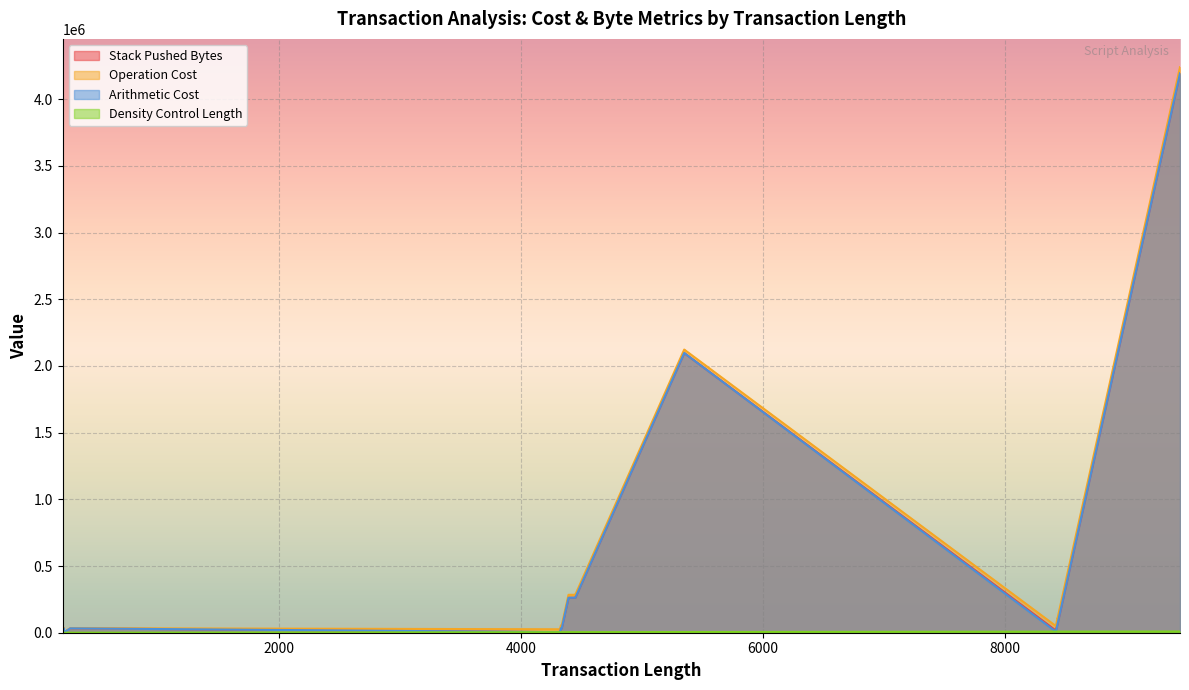

Is it true that Stack Pushed Bytes equals 8268 at 6?

True